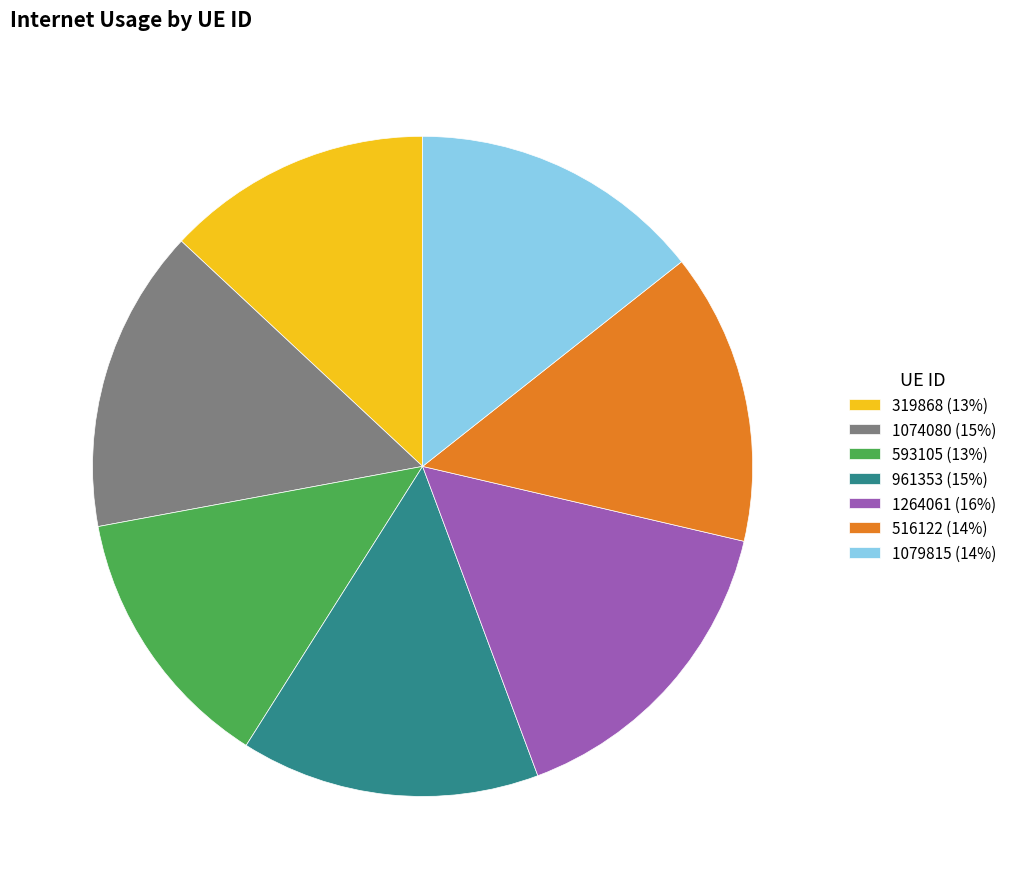

How many segments does this pie chart have?

7